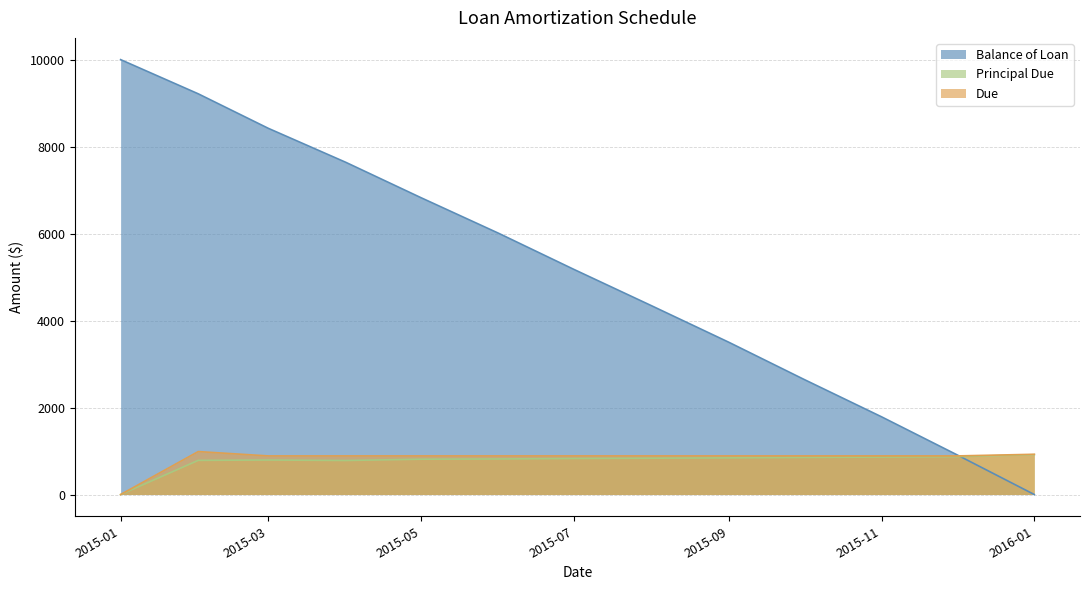

How many values in Principal Due are above zero?

12